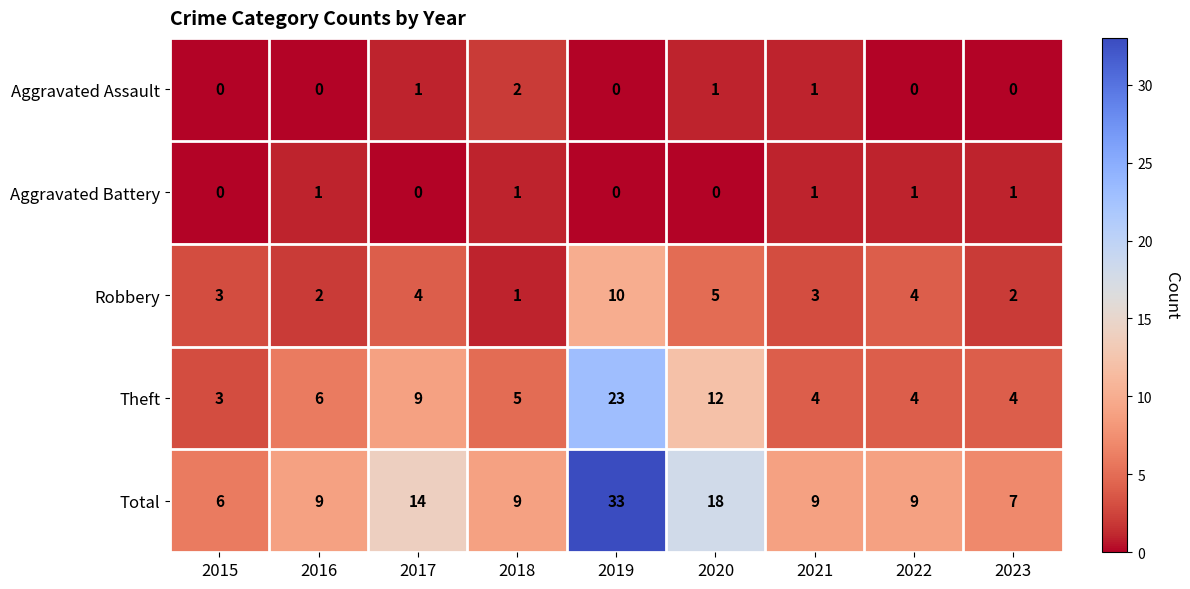

What is the sum of the Theft values at 2020 and 2019?

35